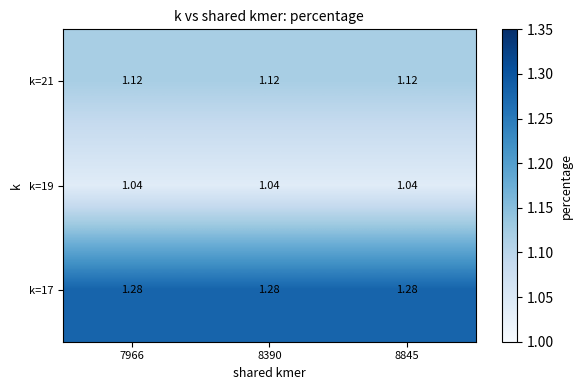

How many series are shown in this chart?

3